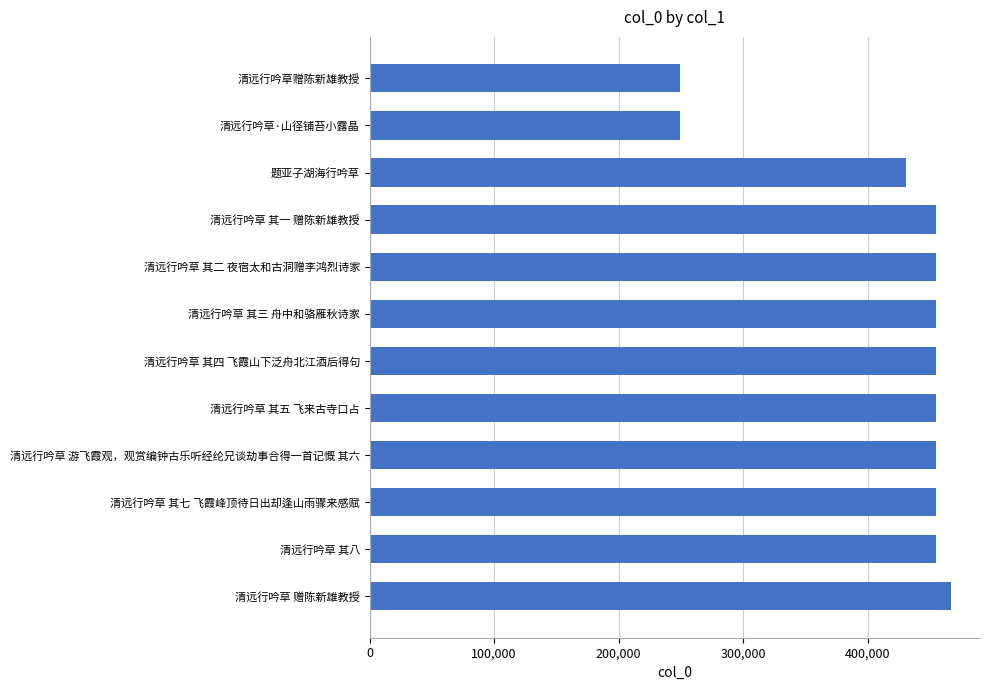

How many bars are there in total?

12